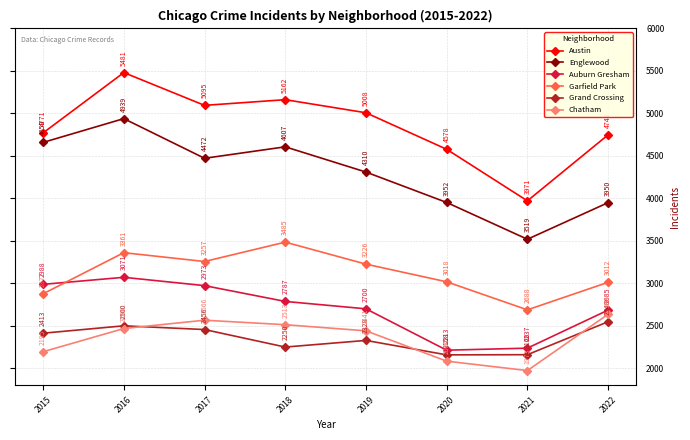

What is the difference between the second highest and minimum values in the Auburn Gresham series?

775